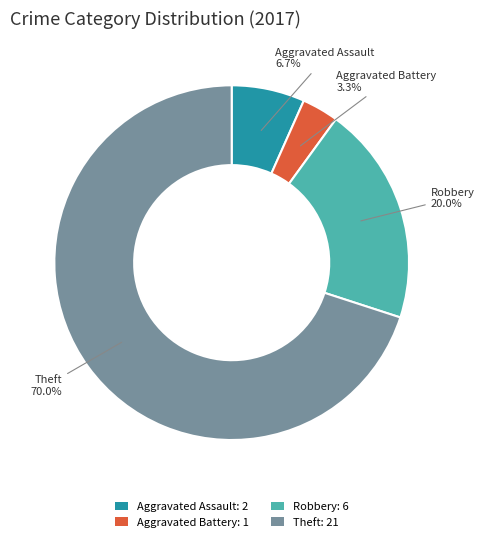

How many segments does this pie chart have?

4